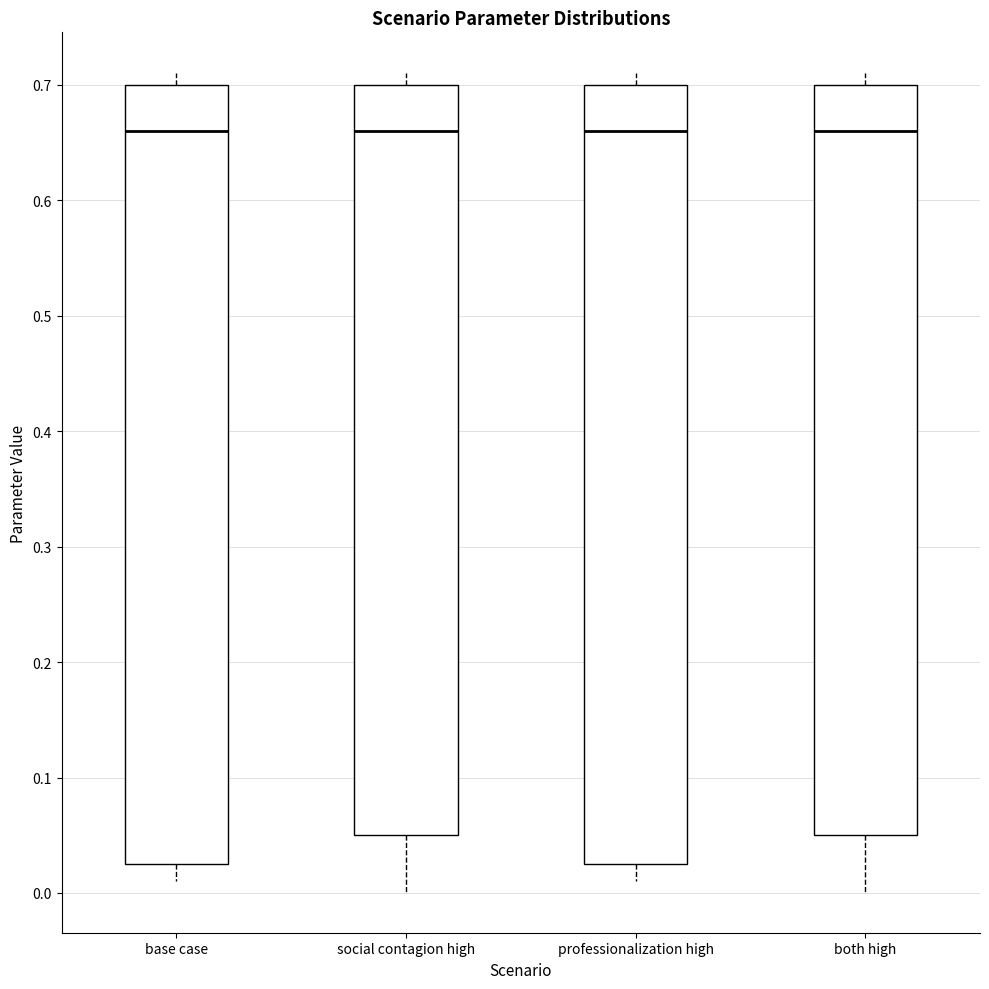

Where does the lower whisker of the box for professionalization high end on the y-axis? The values are not printed on the chart, so give them approximately, as read against the axis.

0.01